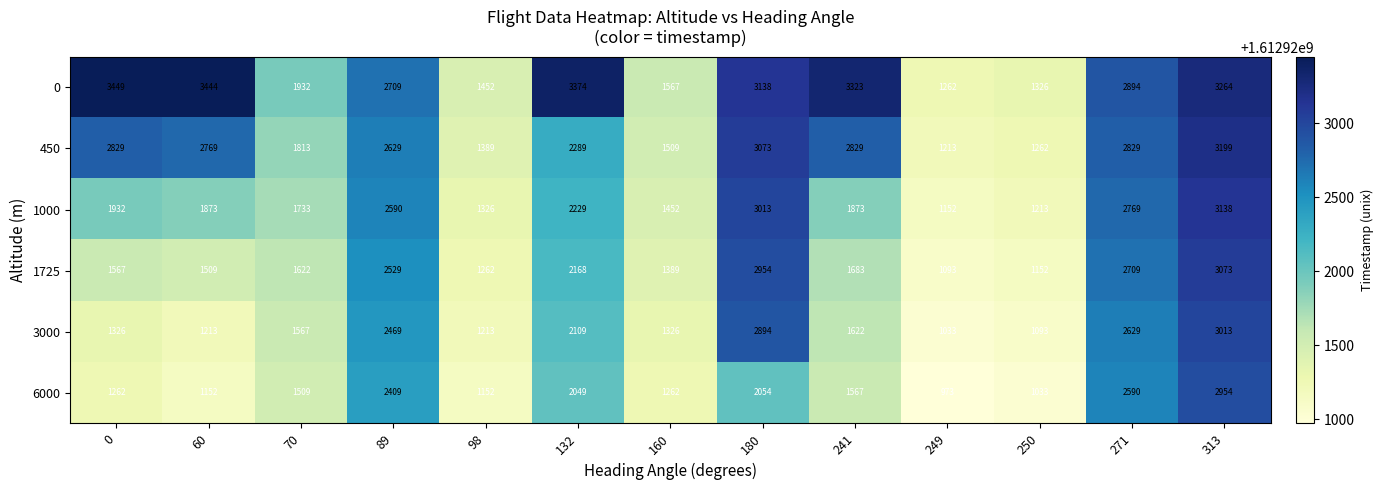

Rank the categories by 0 value from highest to lowest.

0, 60, 132, 241, 313, 180, 271, 89, 70, 160, 98, 250, 249